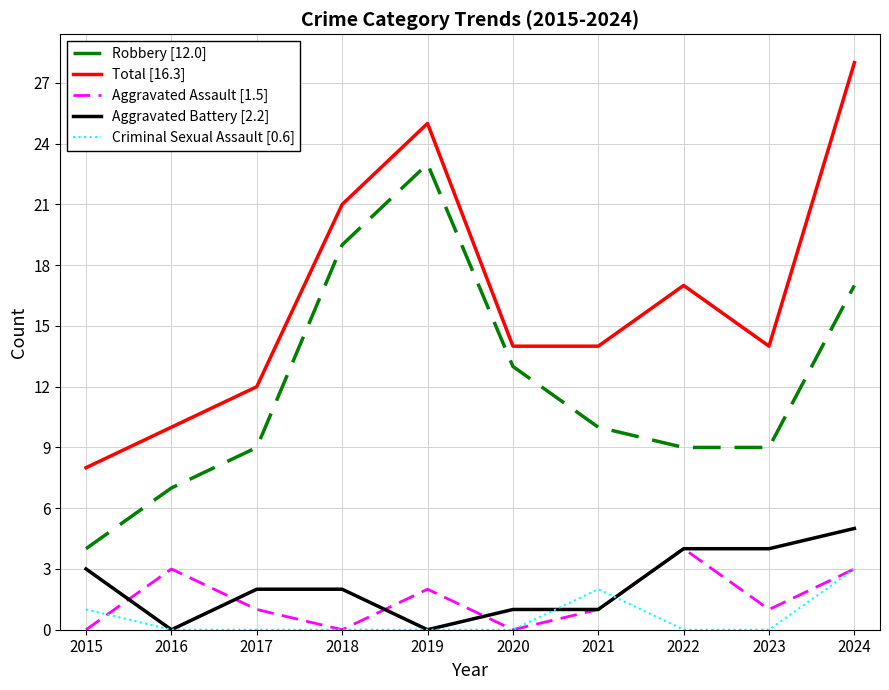

Reading left to right, list all the values displayed in this chart.

Robbery [12.0]: 4	7	9	19	23	13	10	9	9	17
Total [16.3]: 8	10	12	21	25	14	14	17	14	28
Aggravated Assault [1.5]: 0	3	1	0	2	0	1	4	1	3
Aggravated Battery [2.2]: 3	0	2	2	0	1	1	4	4	5
Criminal Sexual Assault [0.6]: 1	0	0	0	0	0	2	0	0	3